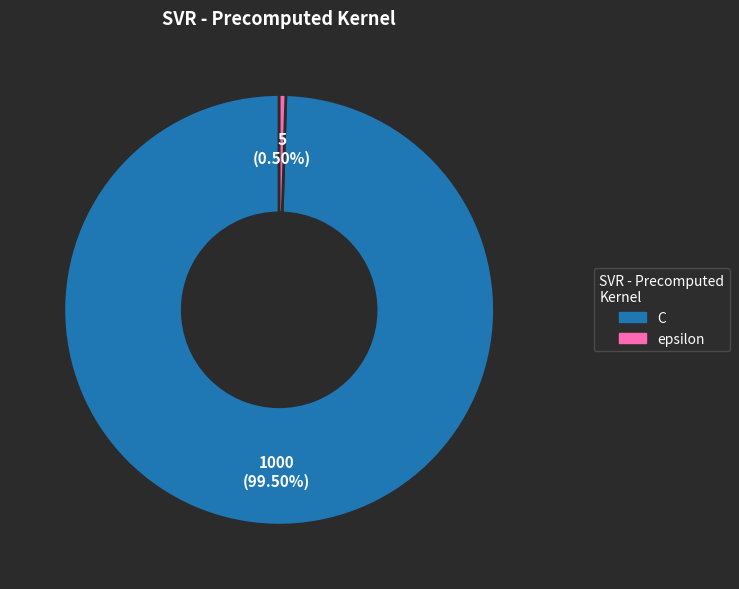

Count the number of slices in the pie.

2